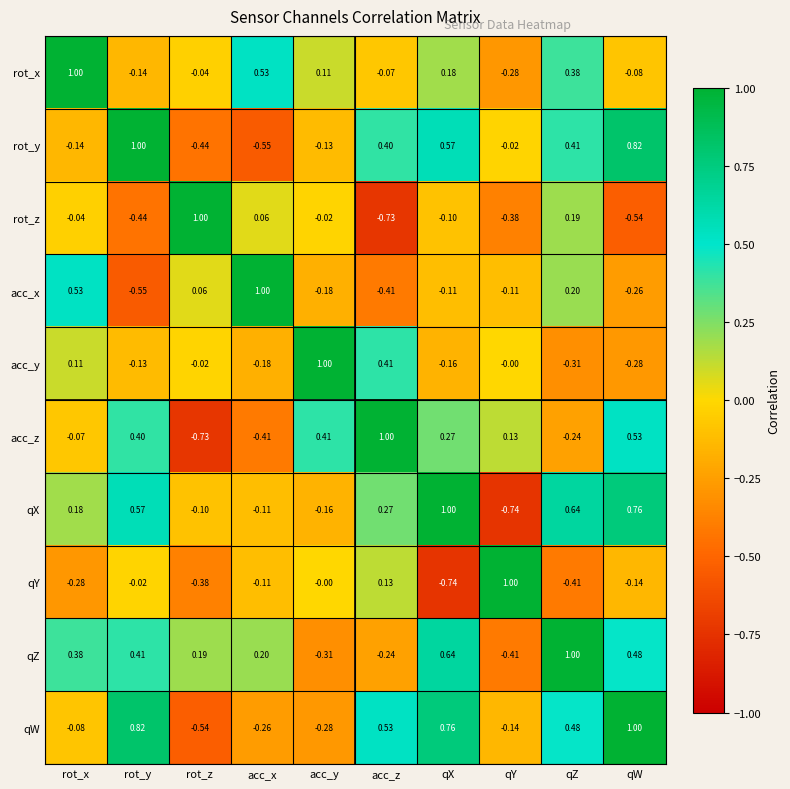

Where does the acc_z series first go above 0?

rot_y